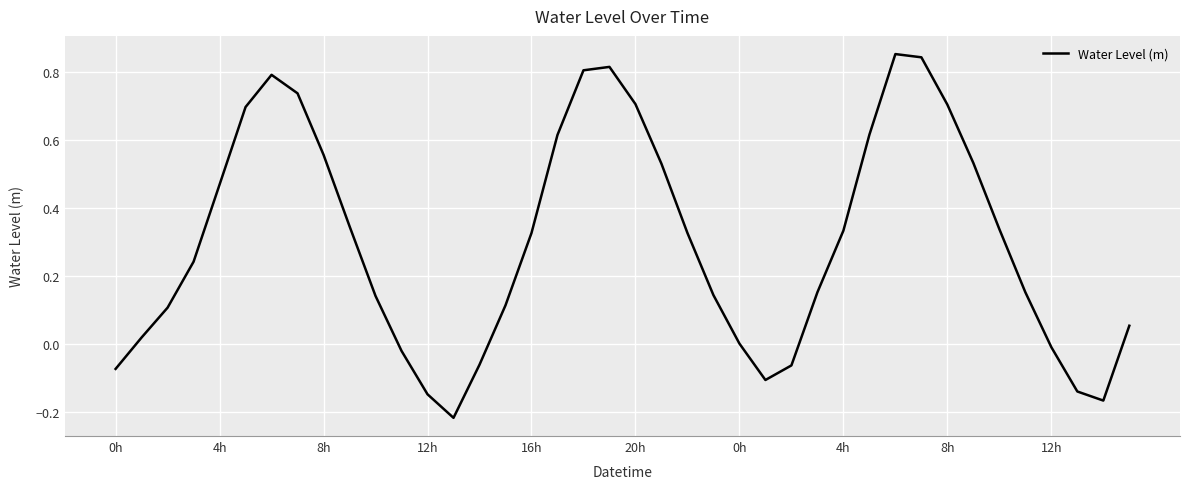

What is the difference between the maximum and minimum values?

1.1